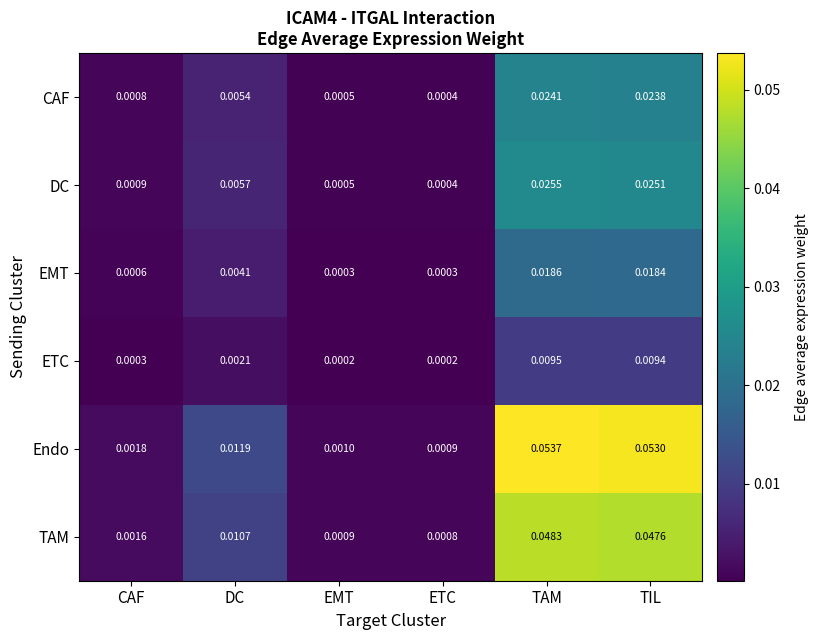

Which series has the widest spread of values?

Endo